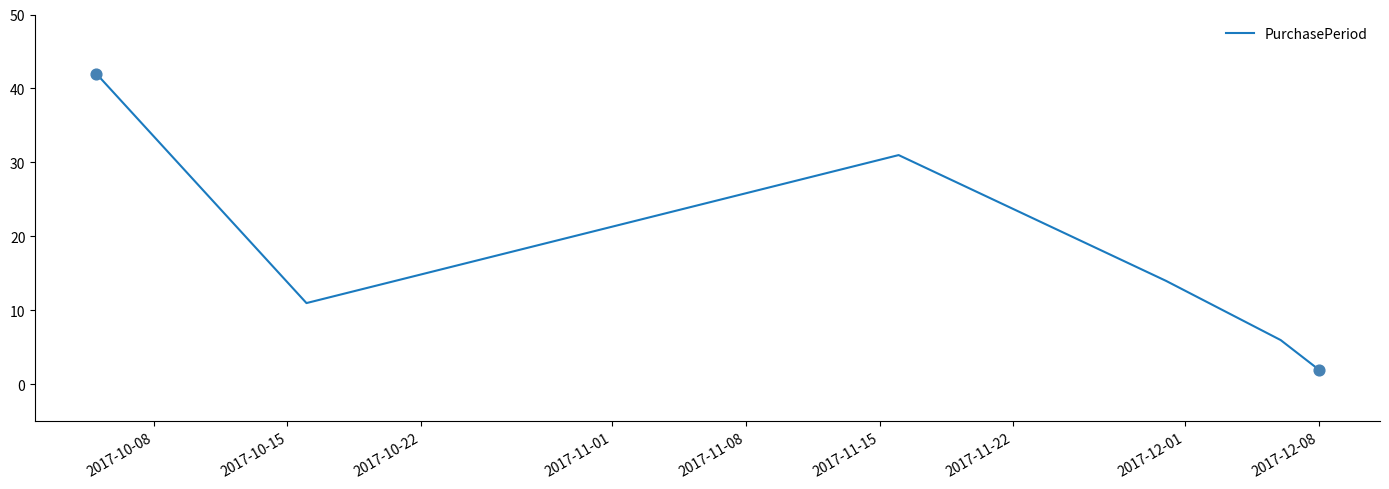

True or false: the data has more than 0 interior local peaks.

True